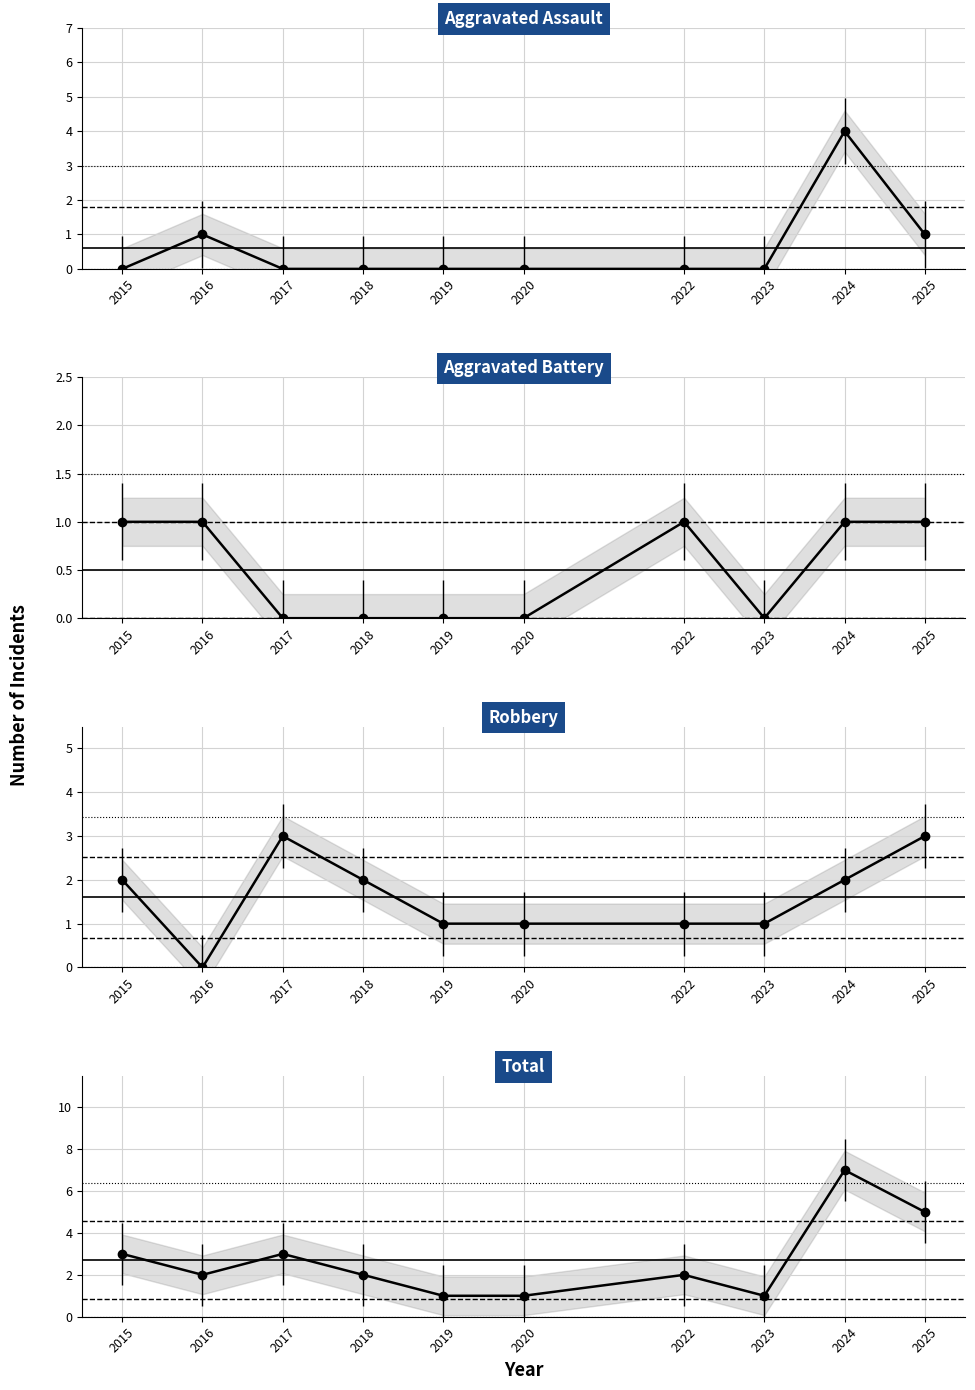

What are all the series names shown in the legend?

Aggravated Assault, Aggravated Battery, Robbery, Total